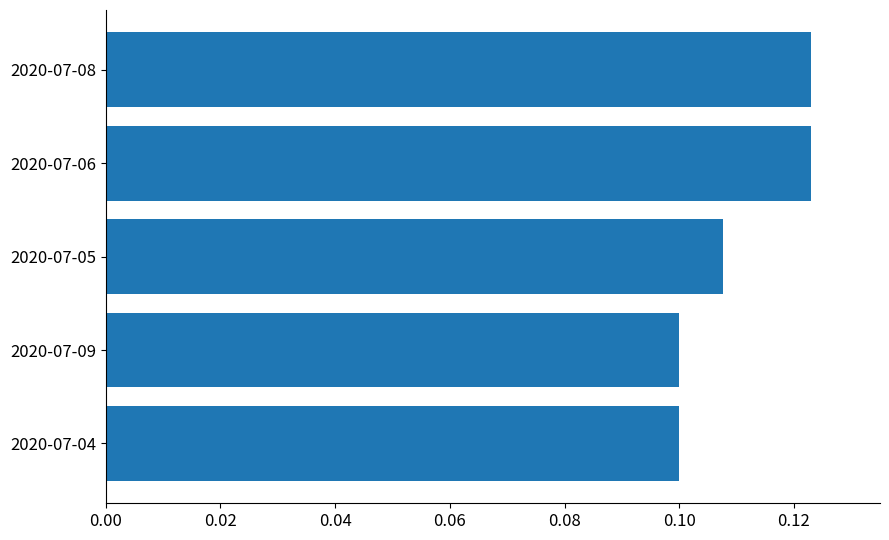

Count the values in the range 0 to 1.

5